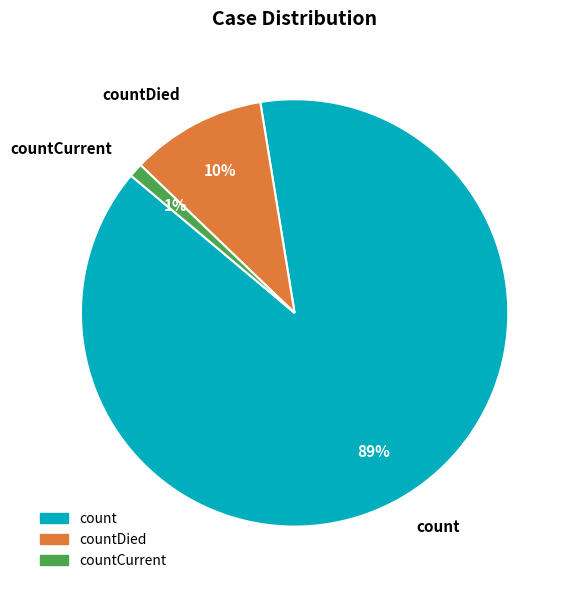

What is the largest slice in the pie chart?

count